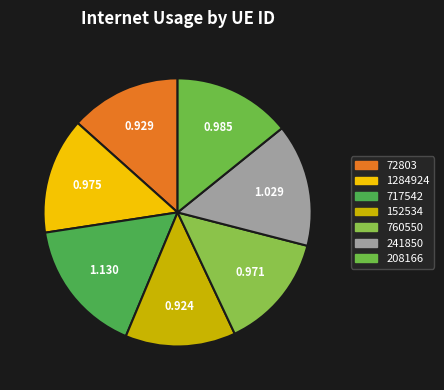

Is there any slice that represents more than half of the pie?

No